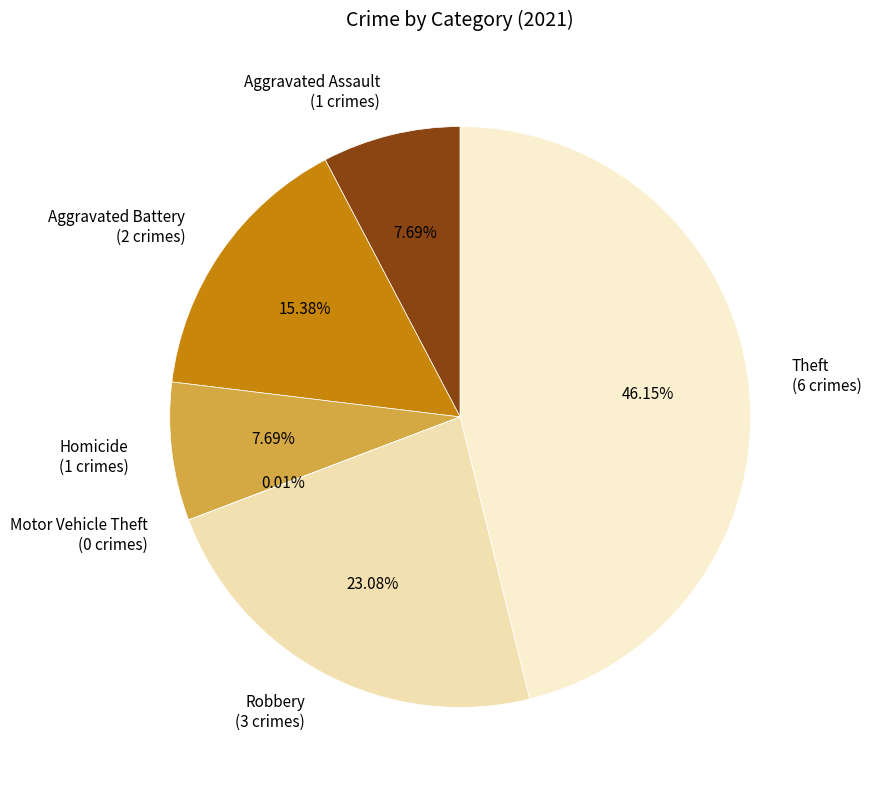

Combined, do Aggravated Battery (2 crimes) and Aggravated Assault (1 crimes) account for over 50%?

No